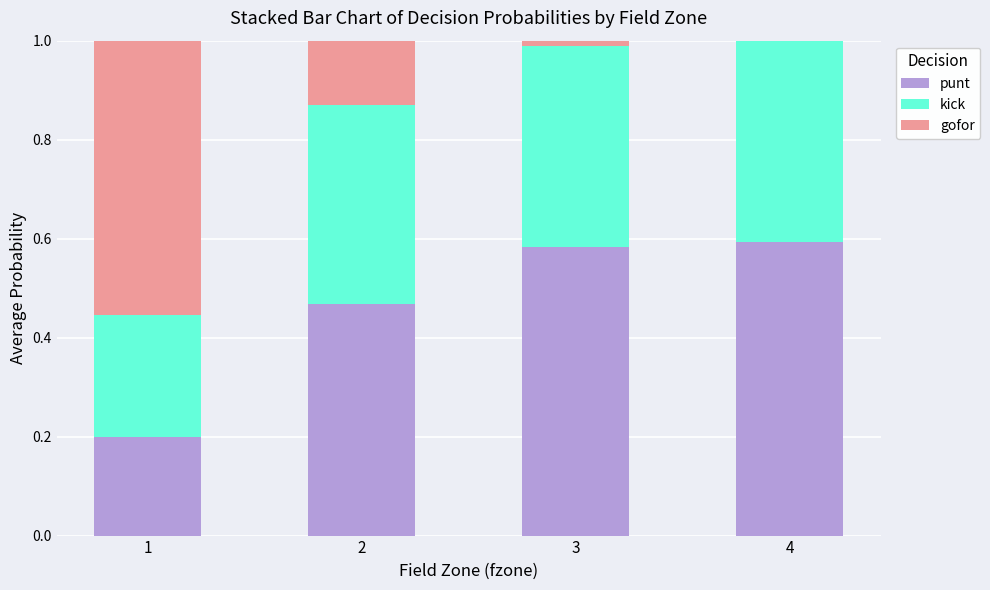

What are all the series names shown in the legend?

punt, kick, gofor